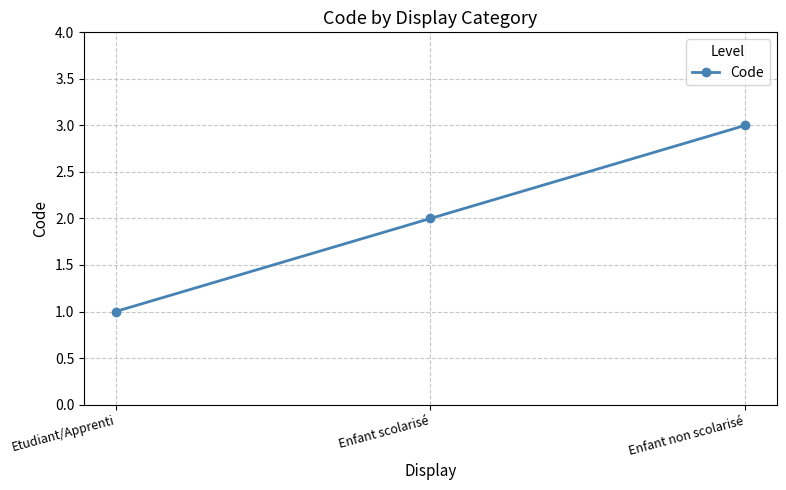

Is this an area chart (filled region under the line)?

No